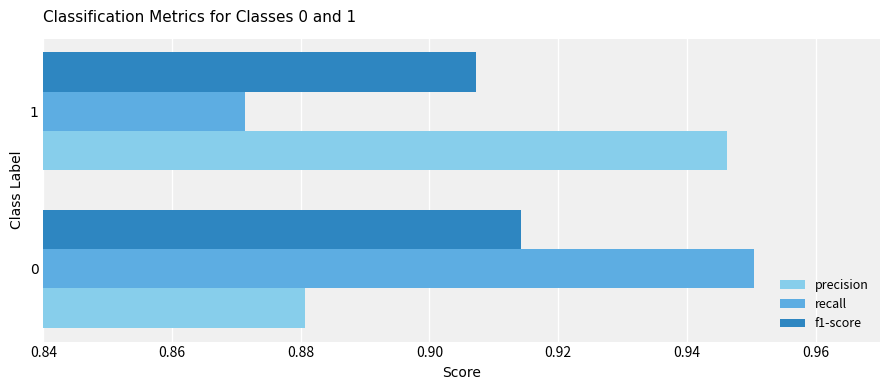

Is the value of recall at 1 greater than the value of precision at 1?

No